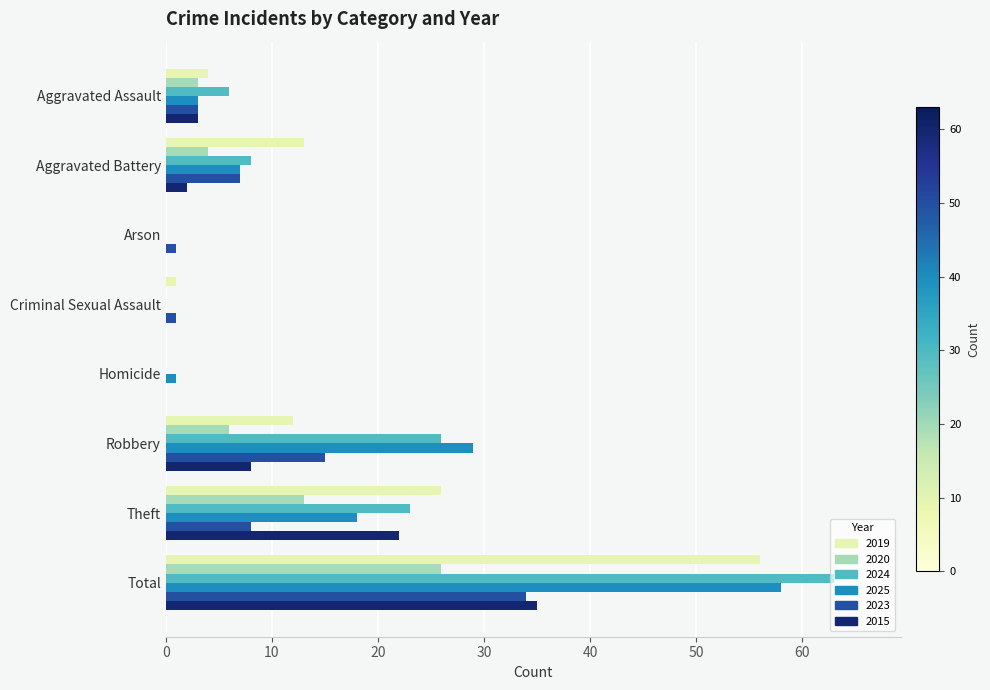

At which label does 2023 reach its peak?

Total